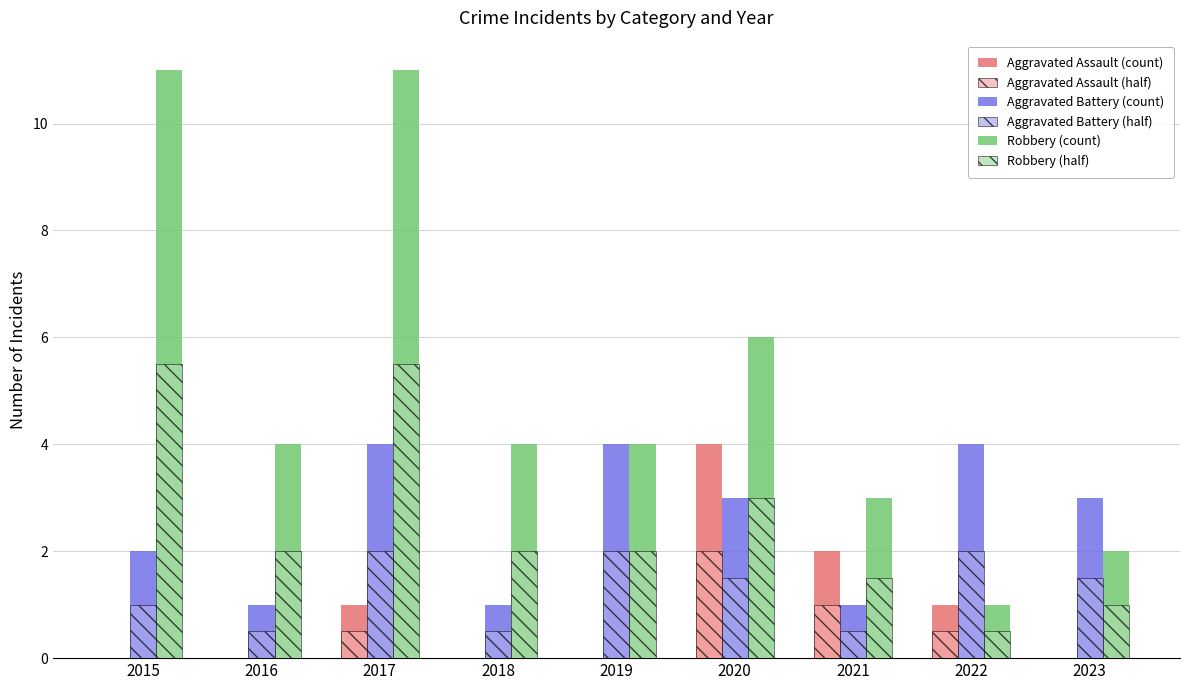

Does the chart contain stacked bars?

No